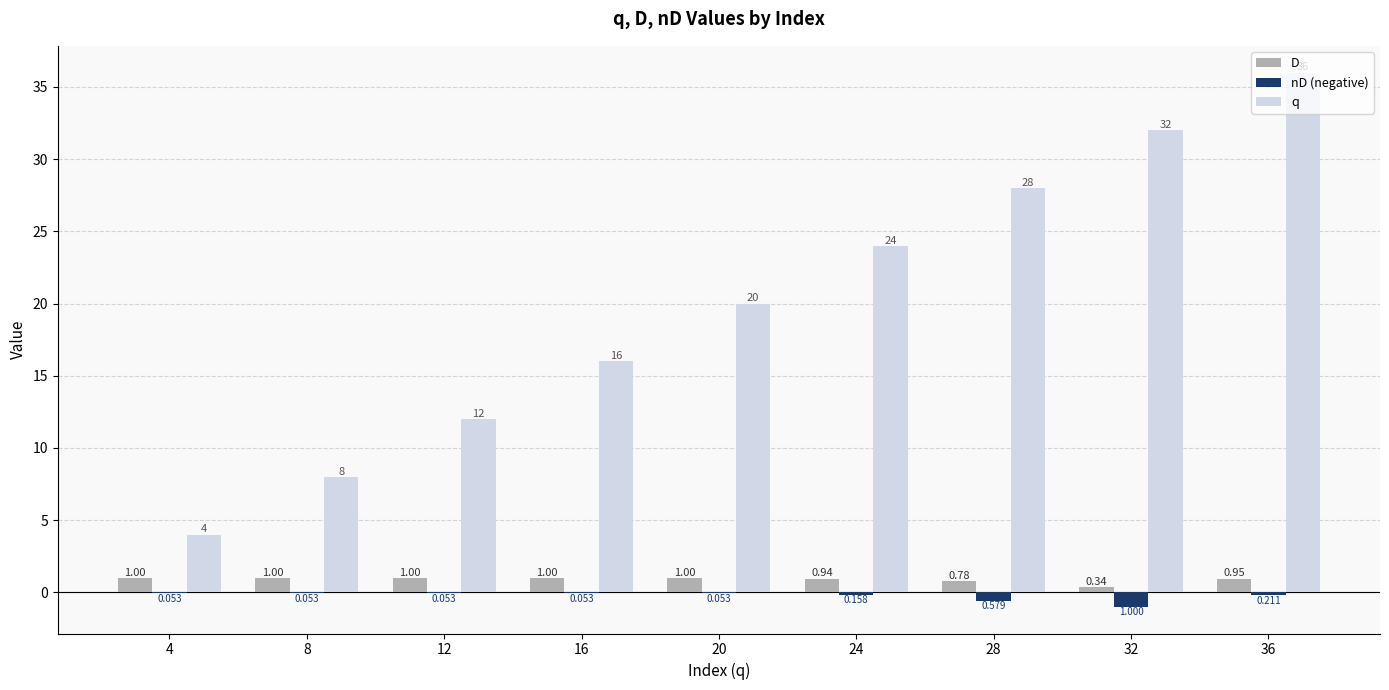

The q series shows 20.0 at 20. True or false?

True